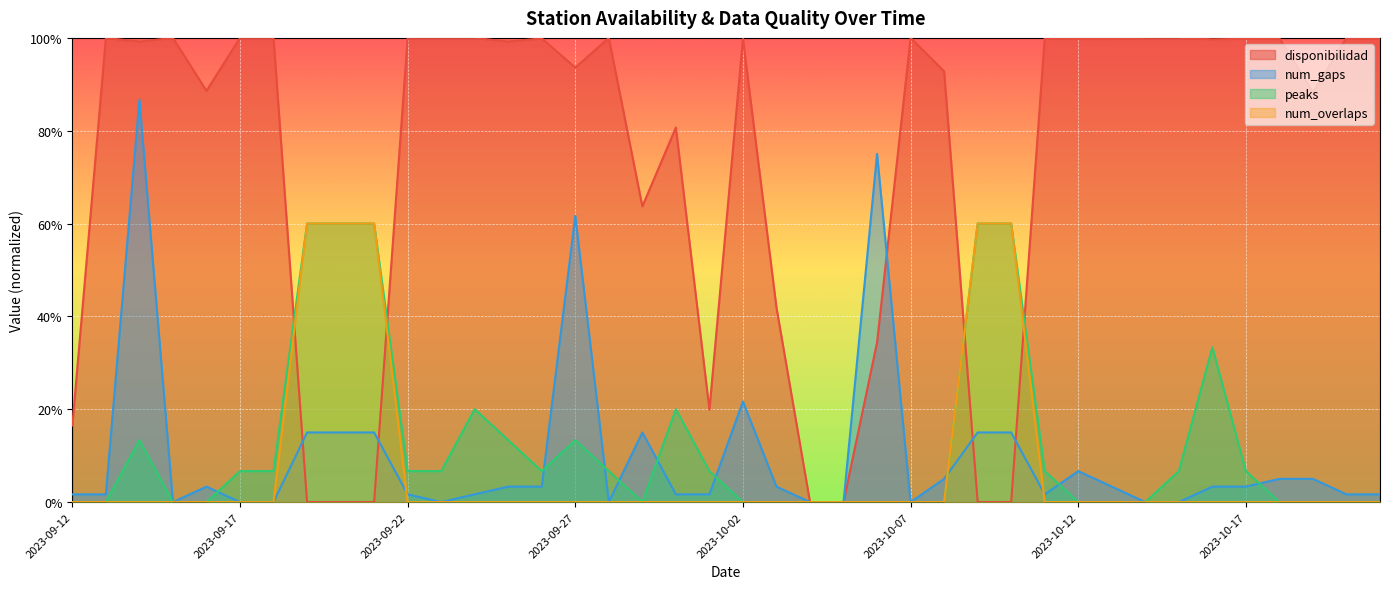

What is the difference between the highest and lowest values at 2023-10-10?

60.0